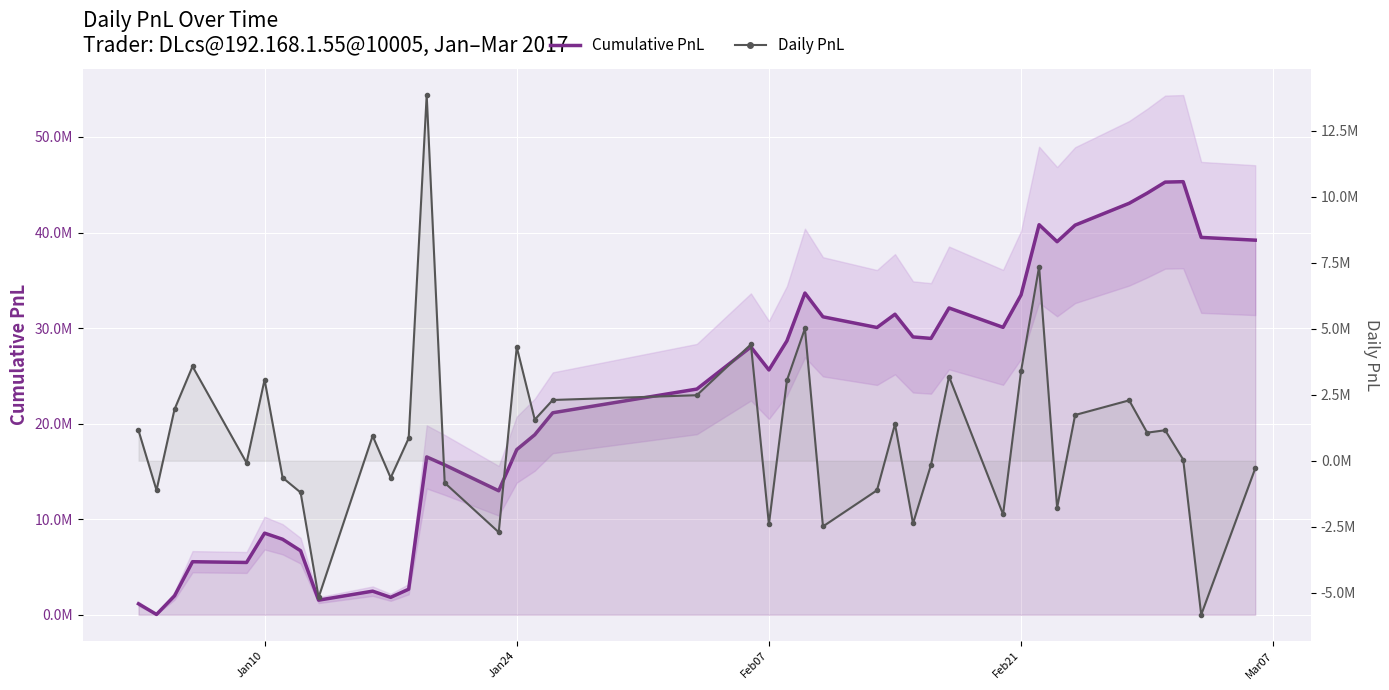

What is the value of the Daily PnL point at the 36th from the left?

1062760.0